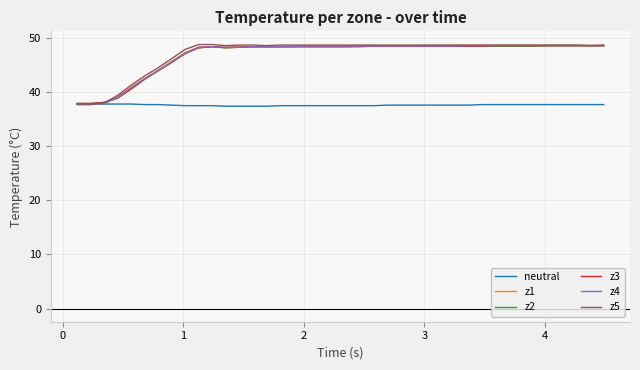

What is the lowest value of the neutral series?

37.4